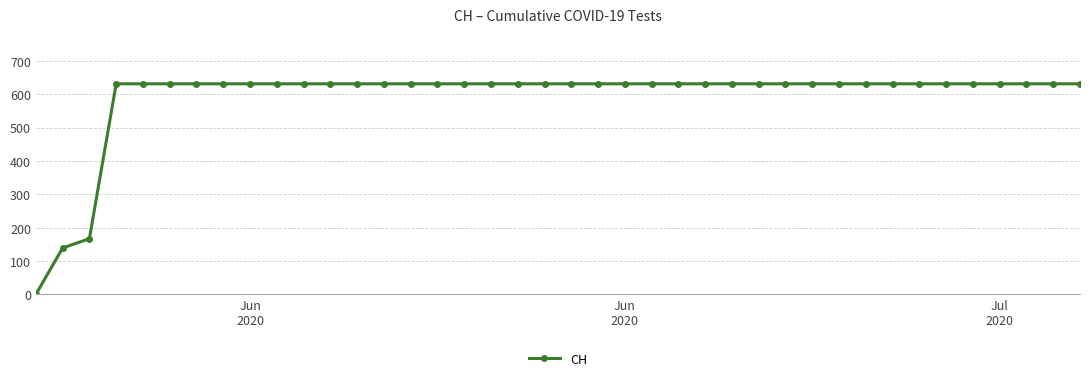

Does the chart have visible grid lines?

Yes